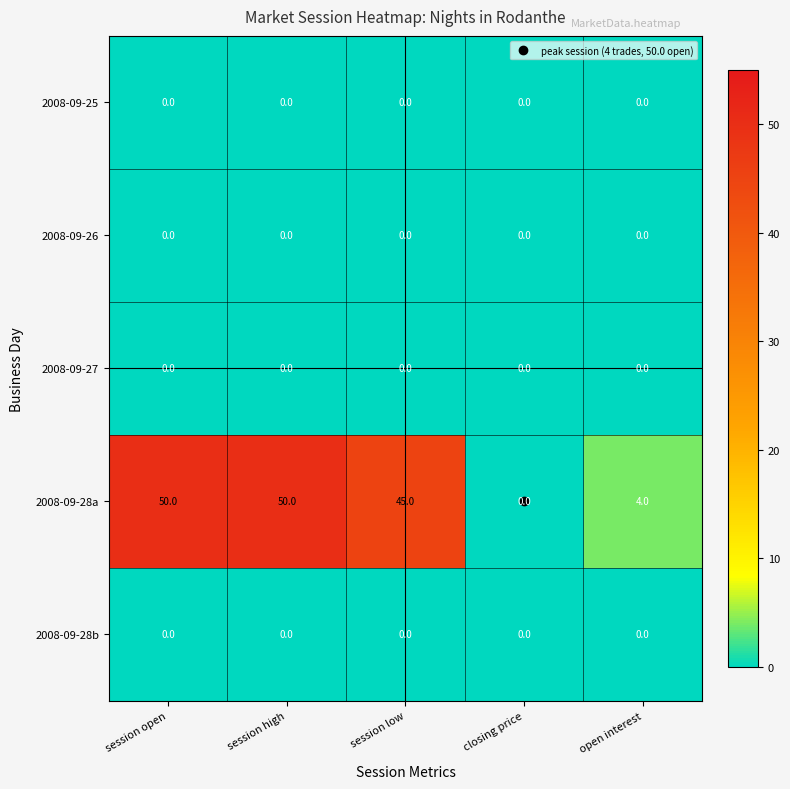

Is it true that 2008-09-28a equals 50 at session high?

True